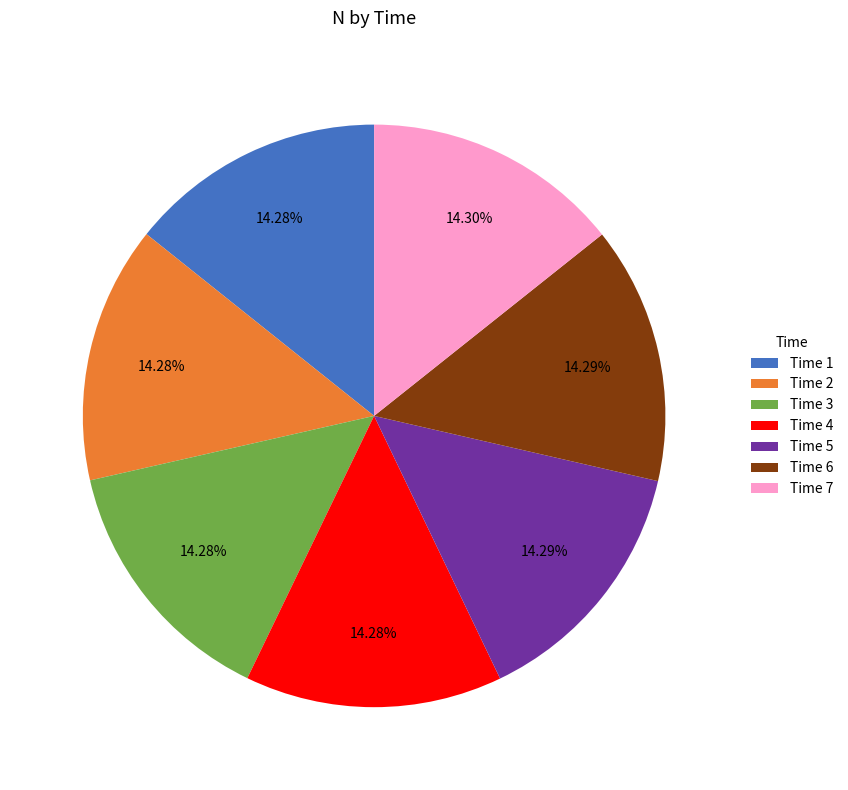

Is there any slice that represents more than half of the pie?

No